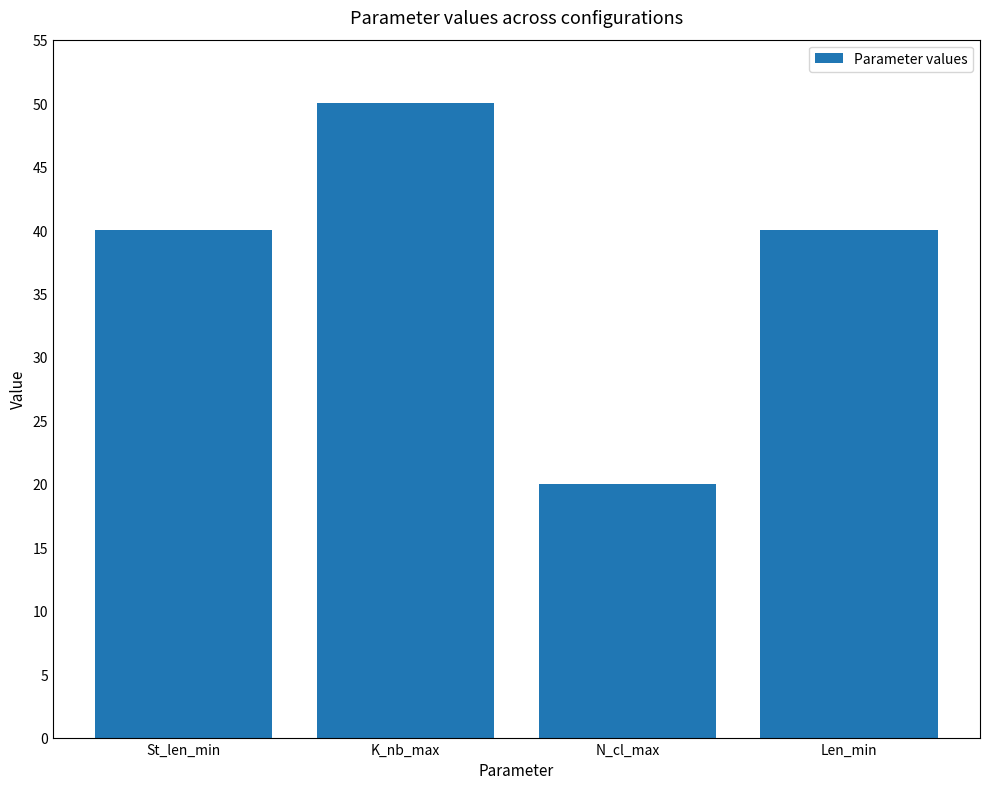

The chart shows a value of 20 at N_cl_max. True or false?

True